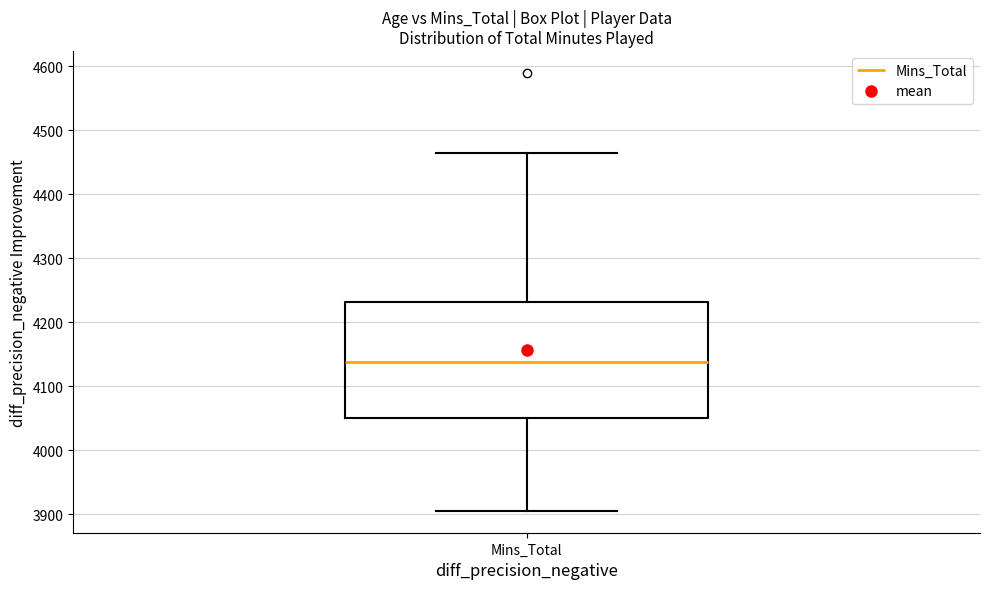

Transcribe this box plot: give where the median line is, the range the box spans, and where the two whiskers end, as read against the y-axis. The values are not printed on the chart, so give them approximately, as read against the axis.

median 4140, box 4050 to 4230, whiskers 3910 to 4470